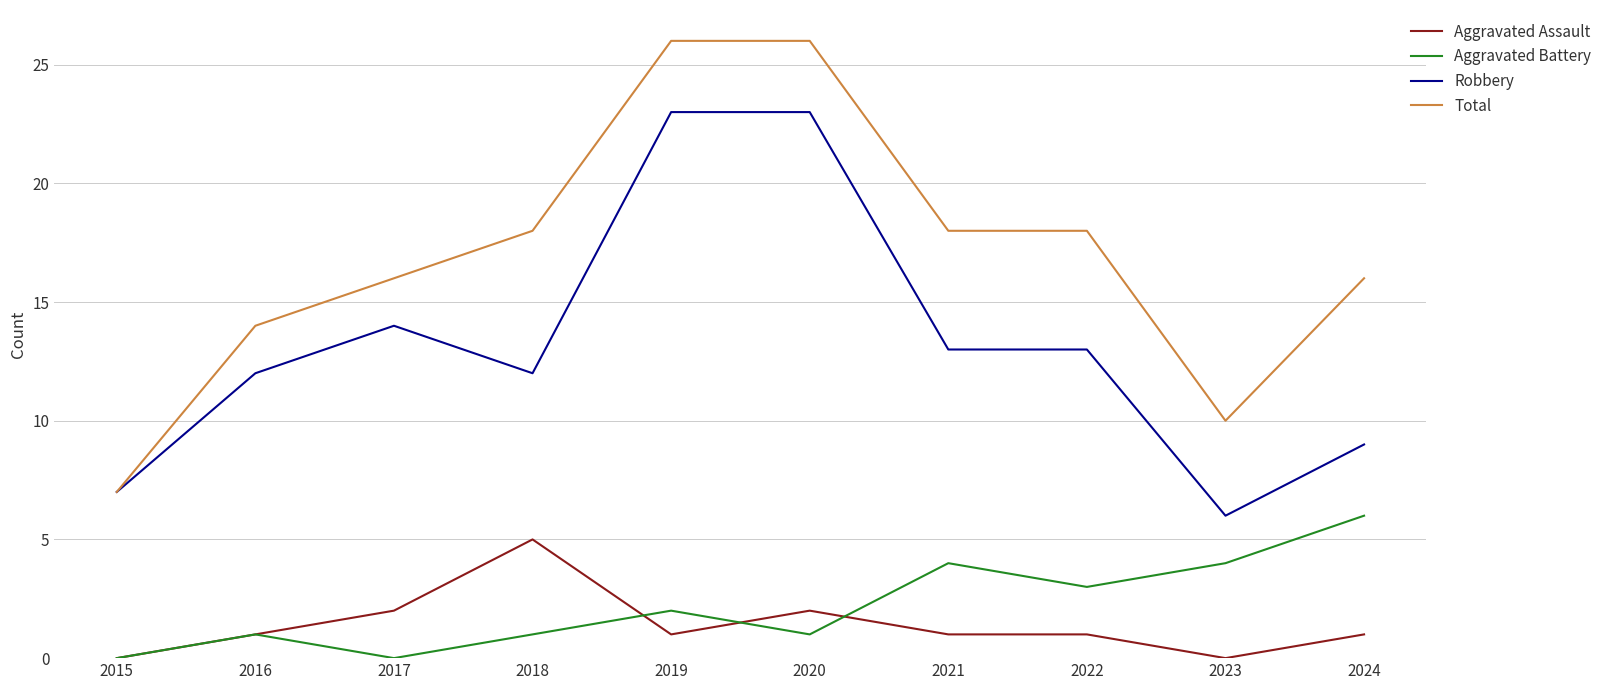

At how many categories does at least one series exceed 0?

10